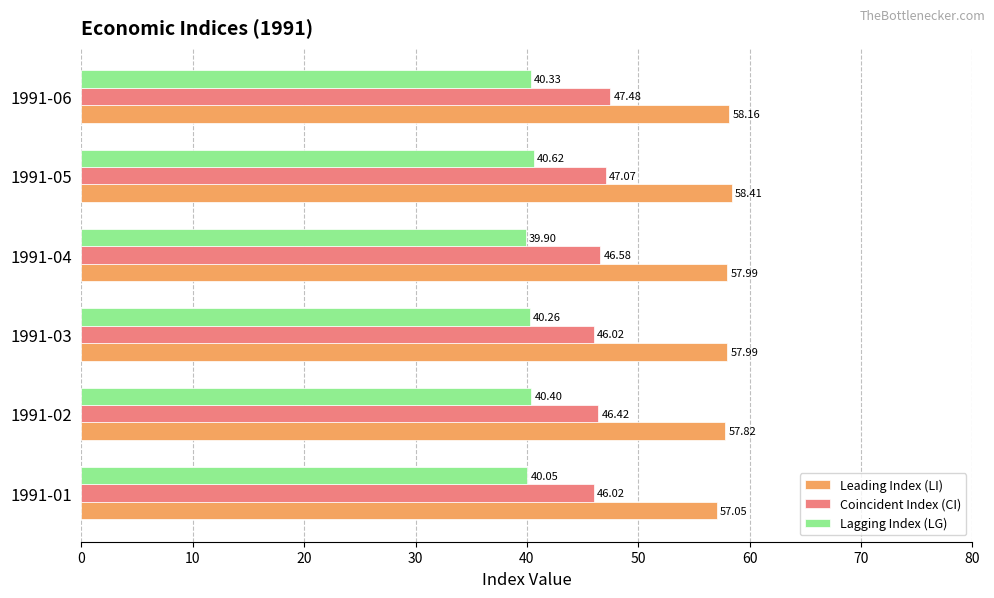

What is the spread (max minus min) of values at 1991-06?

17.8